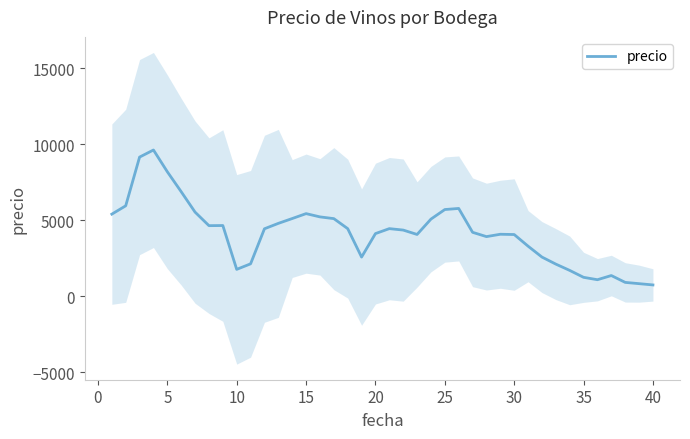

How many points are lower than both their immediate neighbors (excluding endpoints)?

6